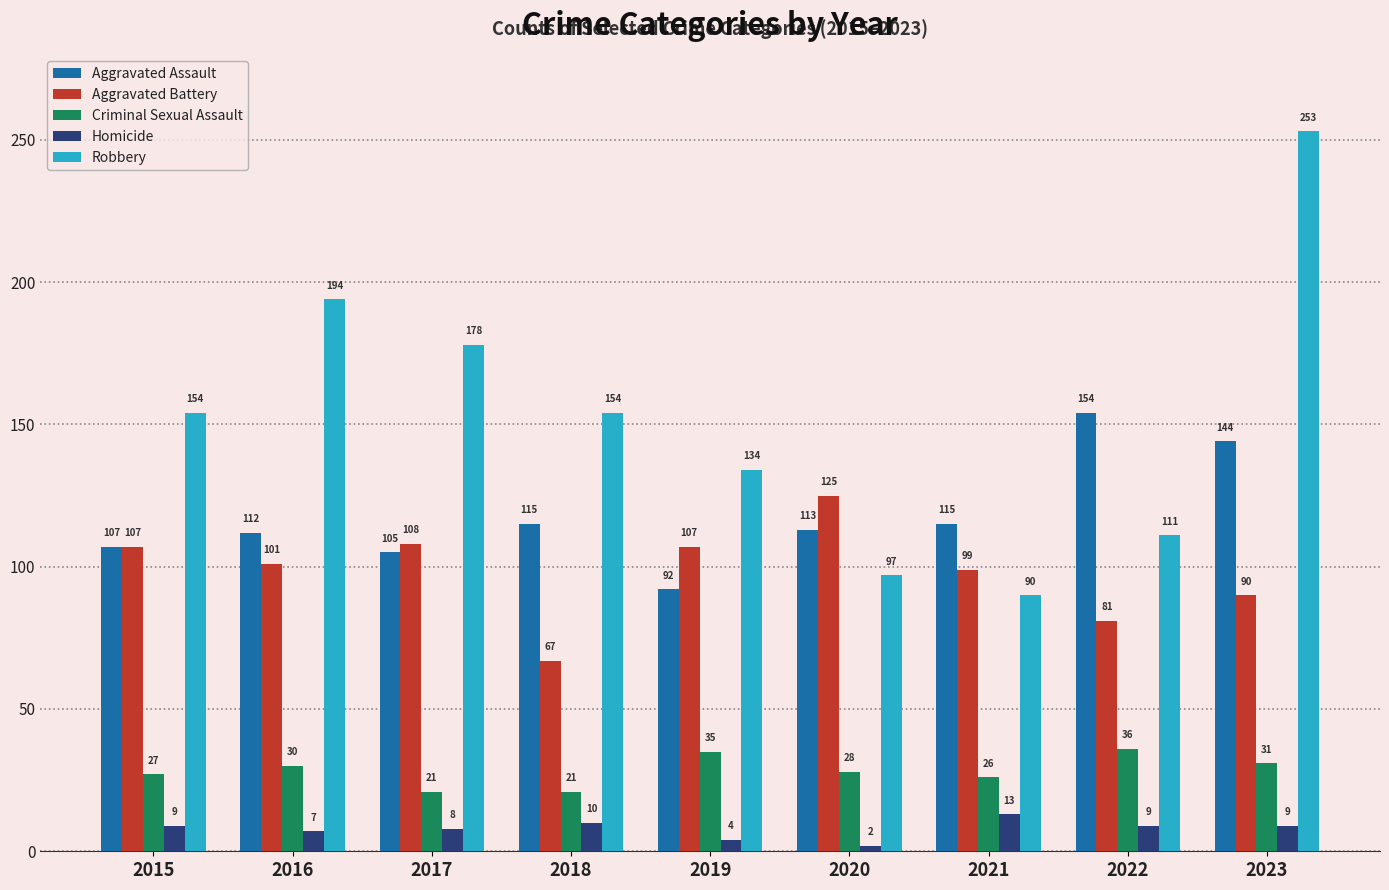

What is the approximate value of Homicide at 2016, to the nearest 5?

5